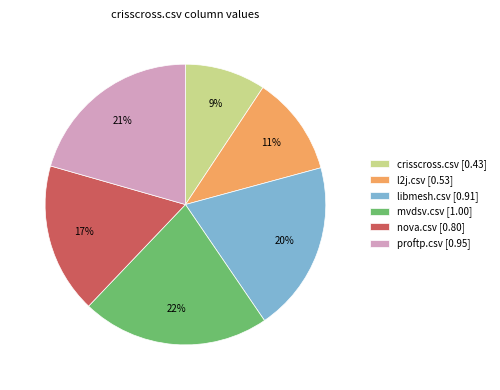

To the nearest percent, what is the average slice percentage?

17%